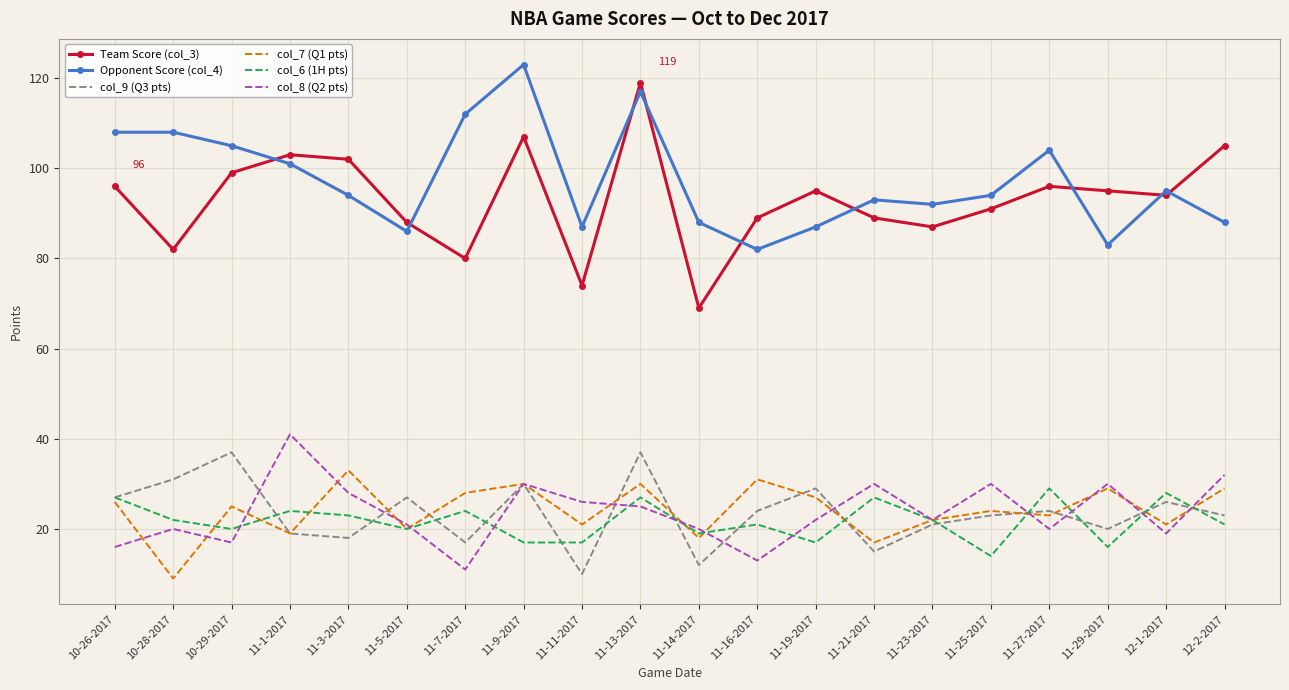

Between 11-13-2017 and 11-16-2017, which series saw the biggest shift?

Opponent Score (col_4)